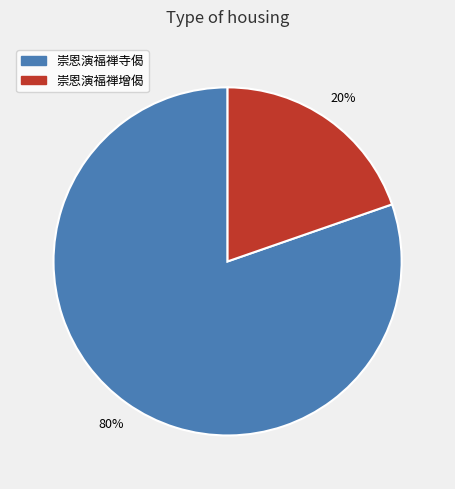

Is it true that 崇恩演福禅增偈 is 20% of the pie?

True